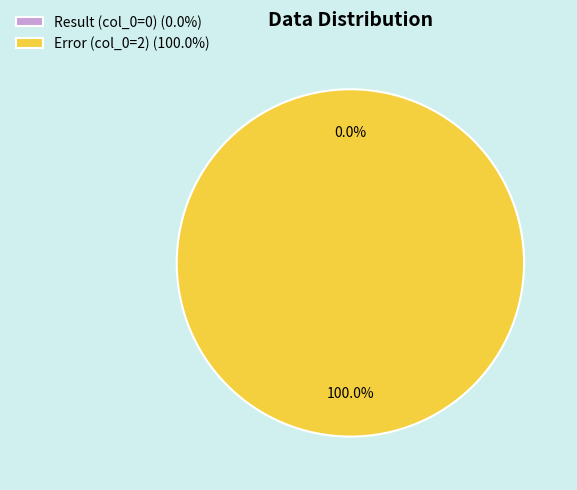

Rank the categories by value from lowest to highest.

Result (col_0=0), Error (col_0=2)